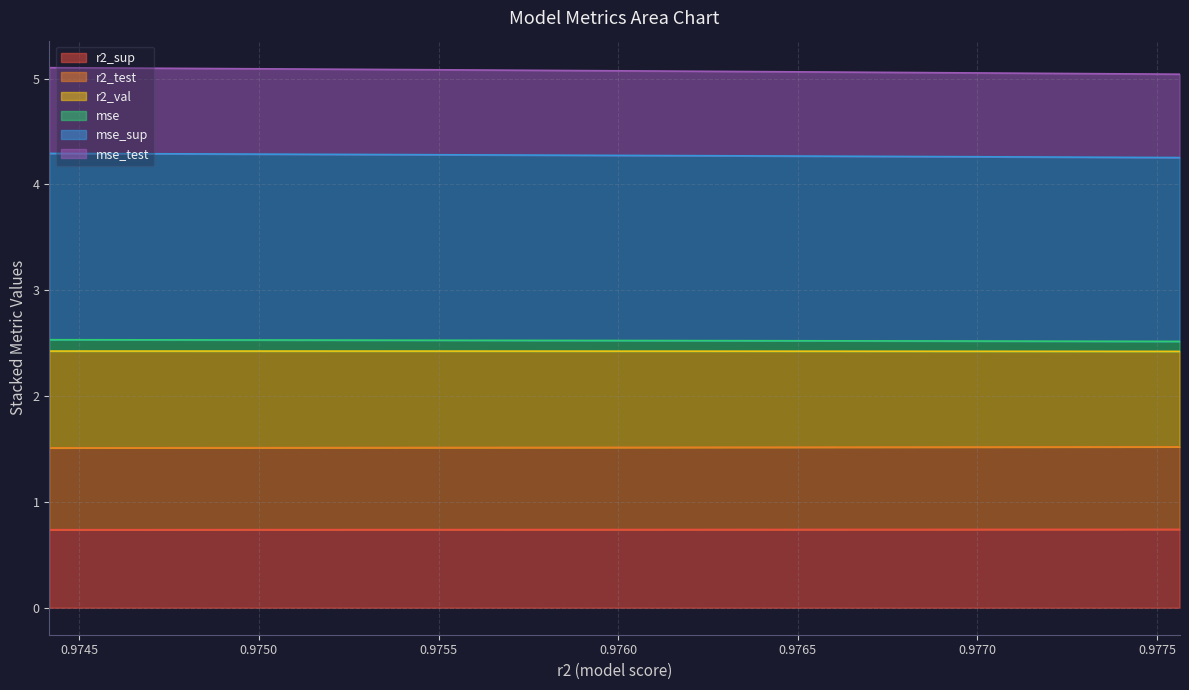

What is the lowest value of the r2_sup series?

0.7